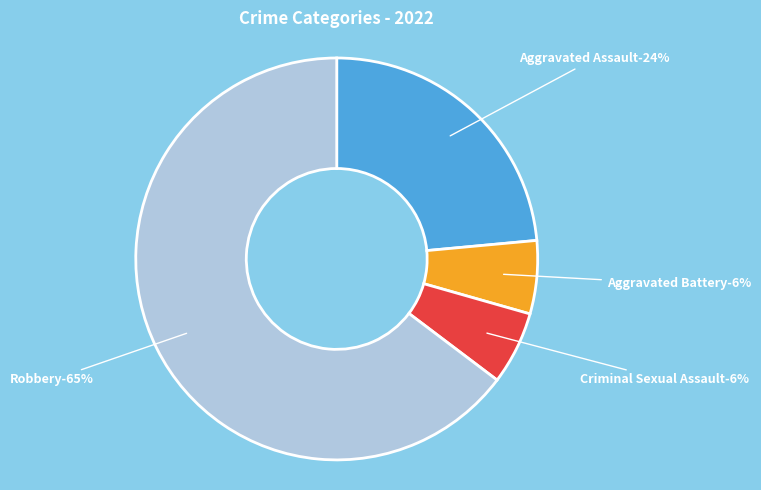

How many segments does this pie chart have?

4